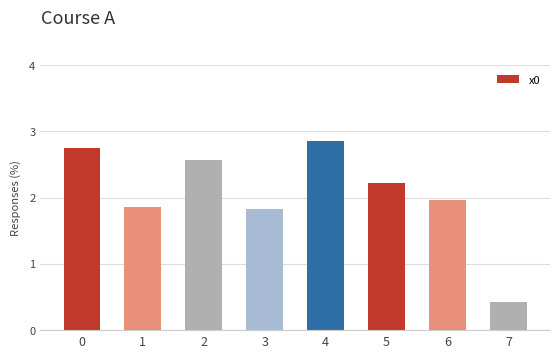

What is the smallest value displayed?

0.4